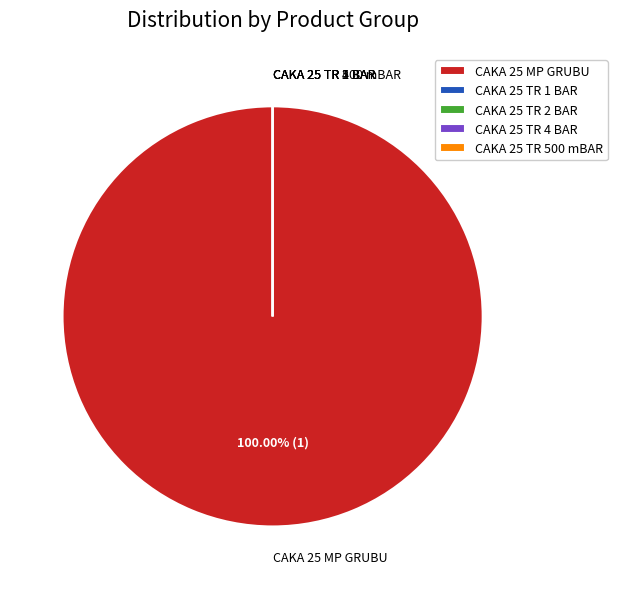

Which category has the biggest portion of the pie?

CAKA 25 MP GRUBU